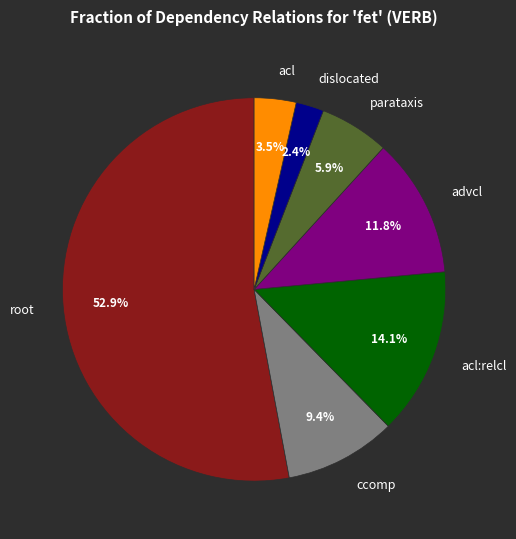

Which category has the biggest portion of the pie?

root